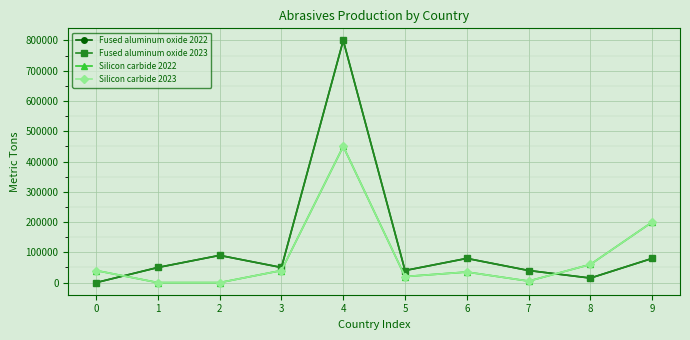

Reading left to right, transcribe all the data shown in this chart.

Fused aluminum oxide 2022: 0	50000	90000	50000	800000	40000	80000	40000	15000	80000
Fused aluminum oxide 2023: 0	50000	90000	50000	800000	40000	80000	40000	15000	80000
Silicon carbide 2022: 40000	0	0	40000	450000	20000	35000	5000	60000	200000
Silicon carbide 2023: 40000	0	0	40000	450000	20000	35000	5000	60000	200000